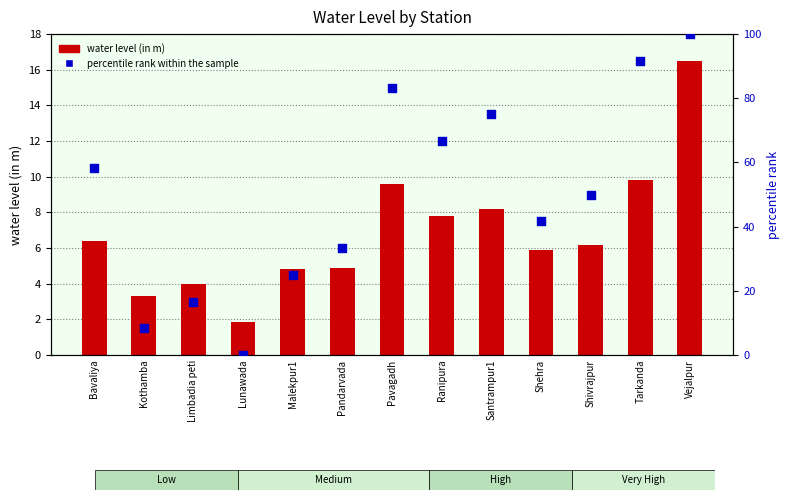

Which series contains the highest Y value?

percentile rank within the sample